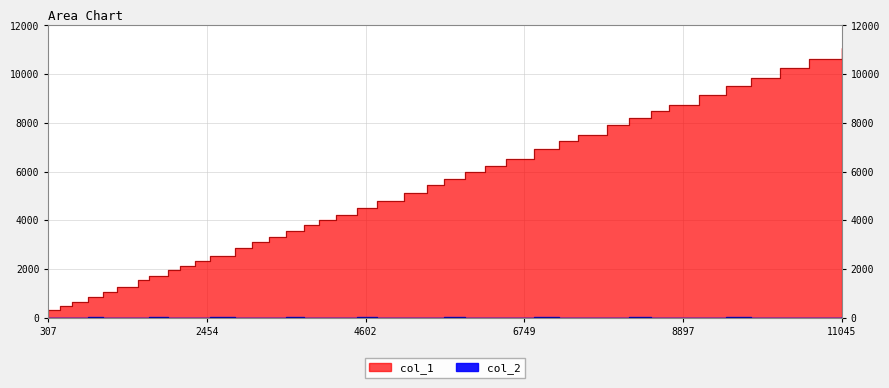

The value of col_1 at 11045 is 11064. True or false?

True